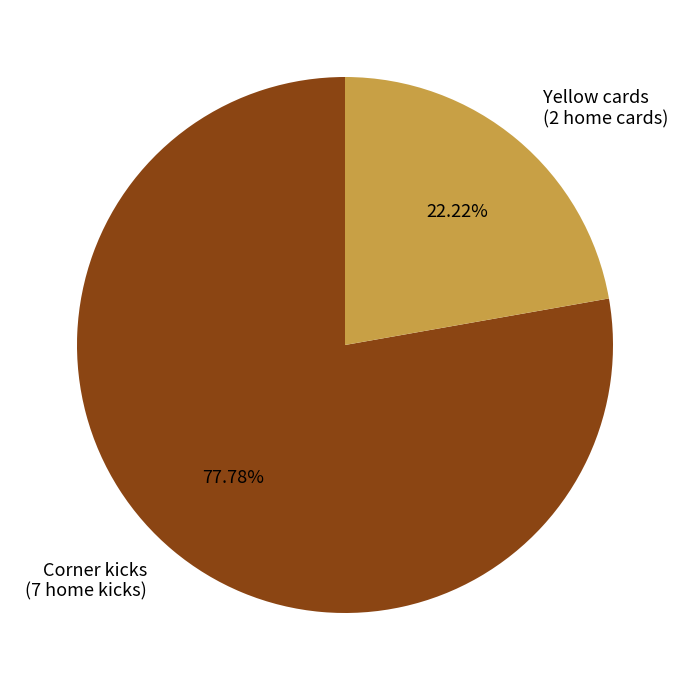

Do Yellow cards and Corner kicks together represent more than half of the pie?

Yes